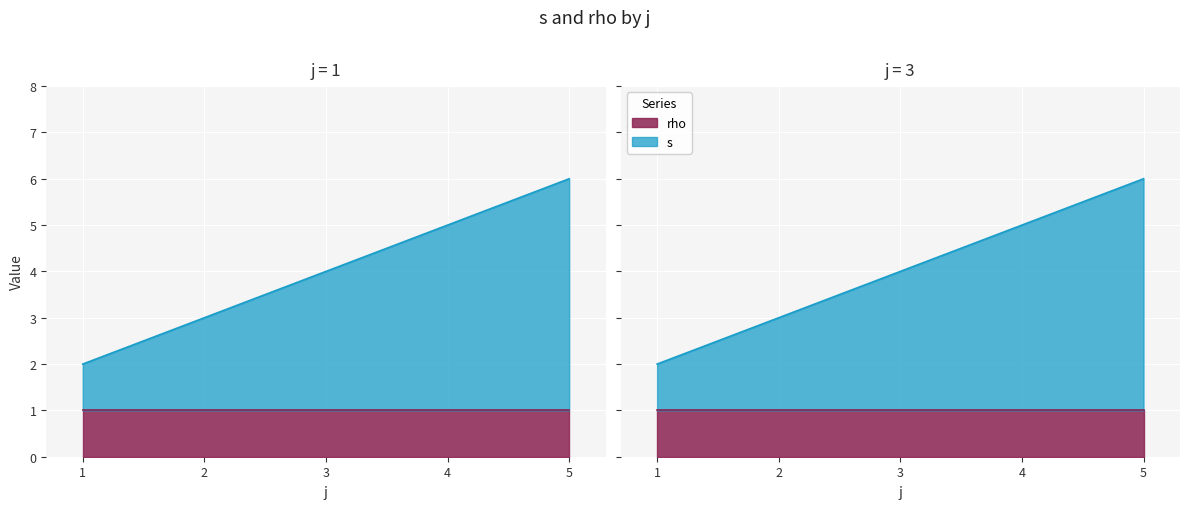

Count the s values in the range 2 to 4.

6